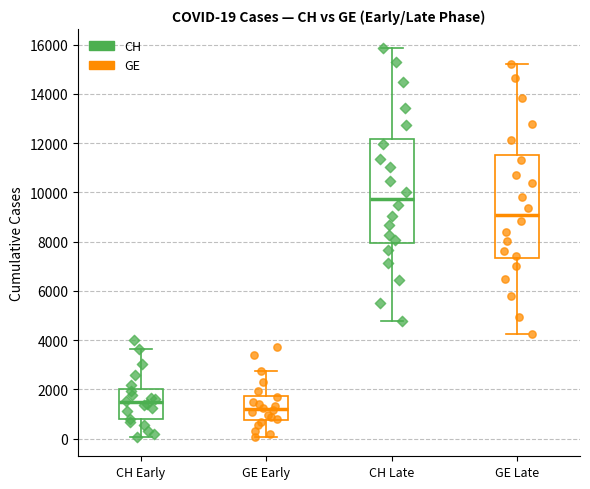

Which box's median line is the highest?

CH Late